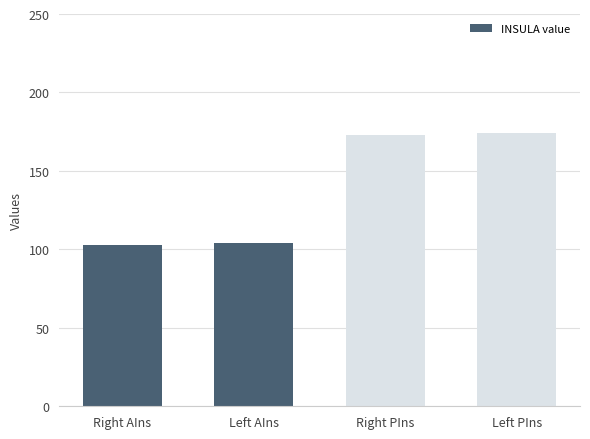

How many distinct data groups are displayed?

1